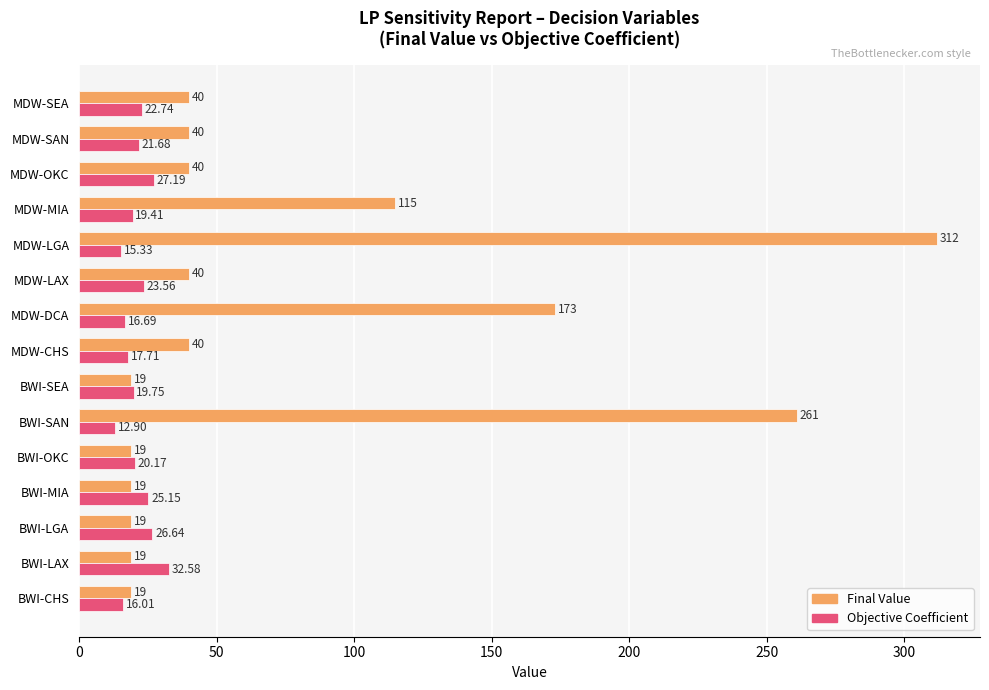

At which category is the sum across all series the highest?

MDW-LGA